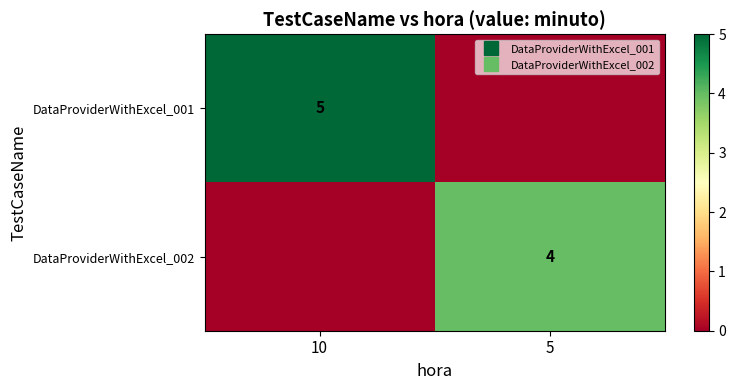

How many categories are shown in the chart?

2